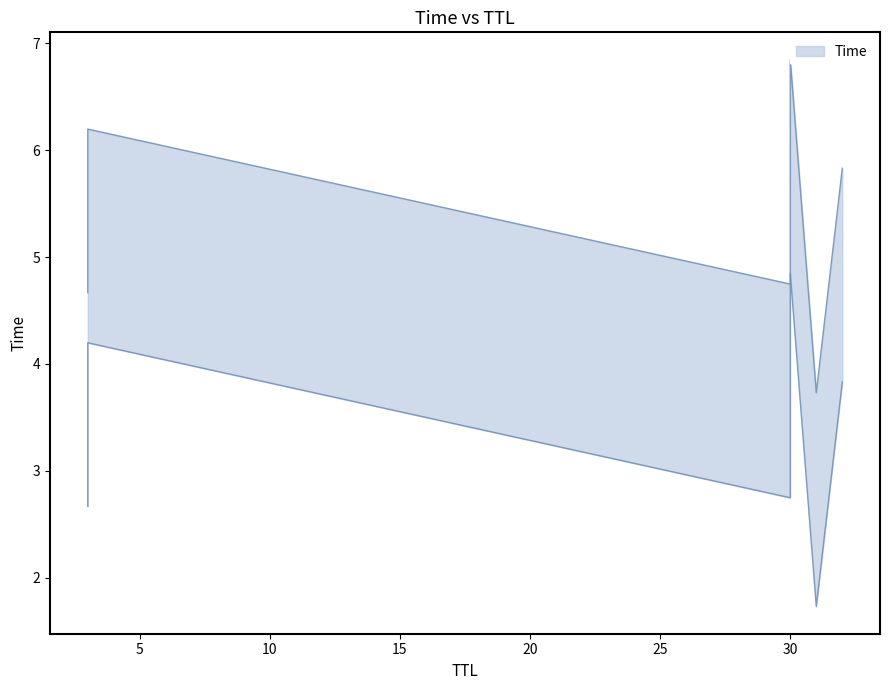

True or false: the data has more than 1 interior local peaks.

False